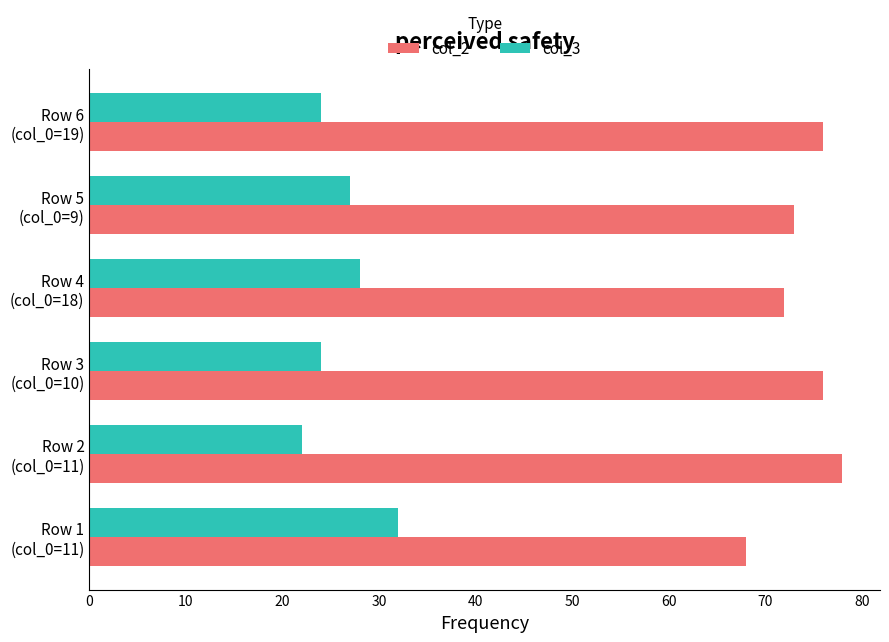

Rank the series by their average value, from lowest to highest.

col_3, col_2